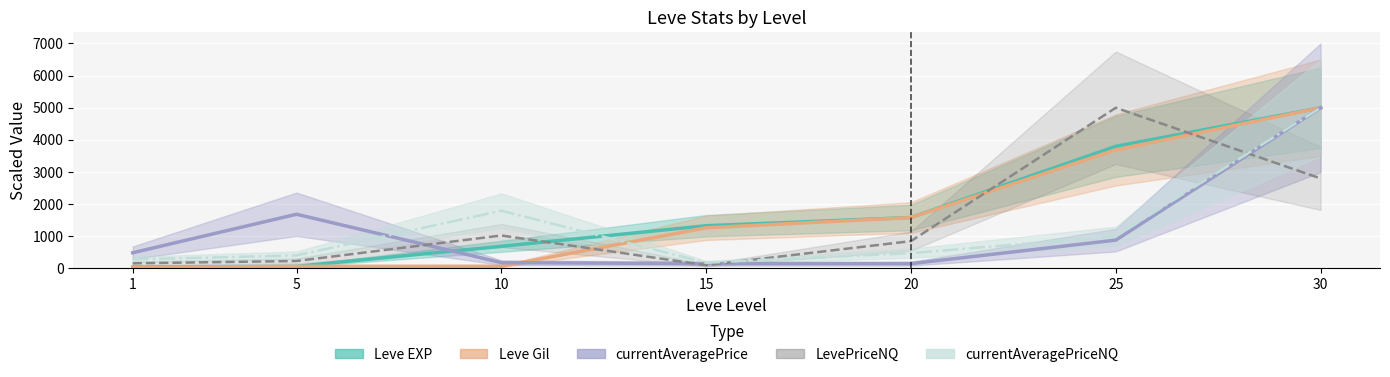

What is the sum of all currentAveragePrice values?

8540.0